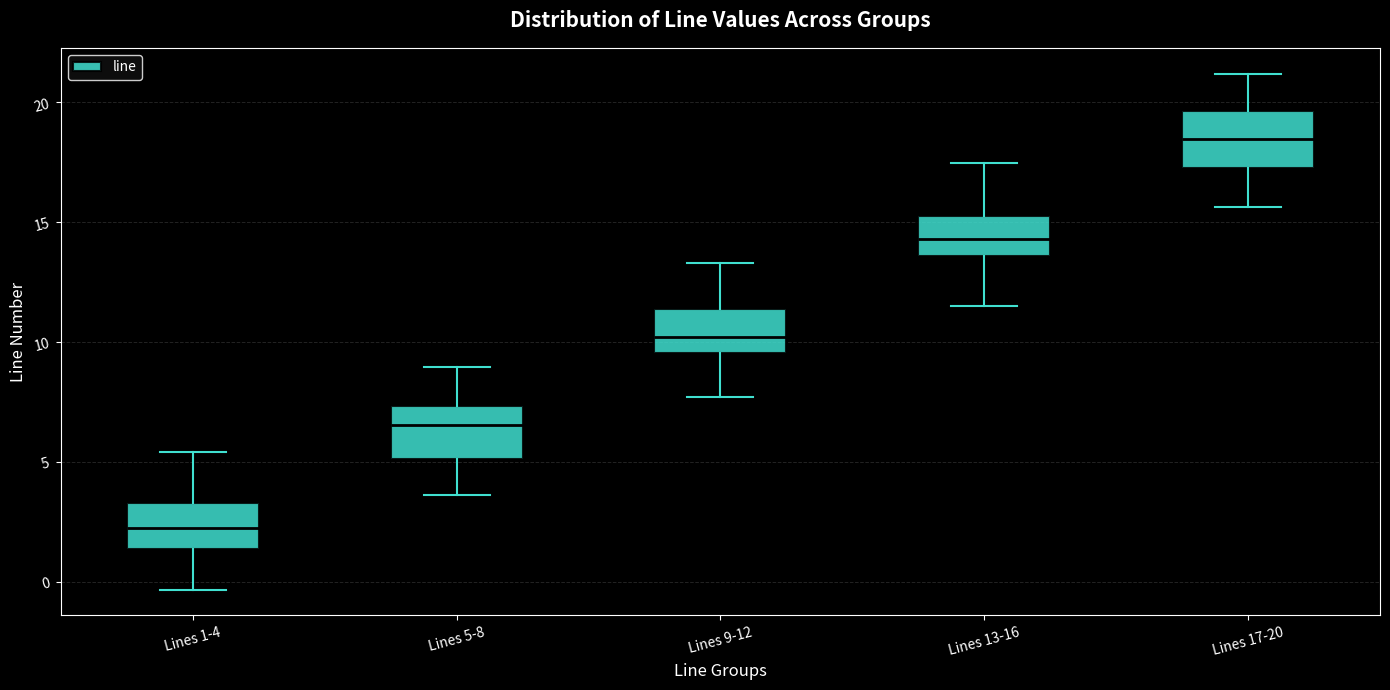

Reading left to right, read every box against the y-axis: the position of its median line, the range the box covers, and the ends of its whiskers. The values are not printed on the chart, so give them approximately, as read against the axis.

Lines 1-4: median 2.0, box 1.5 to 3.5, whiskers -0.5 to 5.5
Lines 5-8: median 6.5, box 5.0 to 7.5, whiskers 3.5 to 9.0
Lines 9-12: median 10.0, box 9.5 to 11.5, whiskers 7.5 to 13.5
Lines 13-16: median 14.5, box 13.5 to 15.5, whiskers 11.5 to 17.5
Lines 17-20: median 18.5, box 17.0 to 19.5, whiskers 15.5 to 21.0